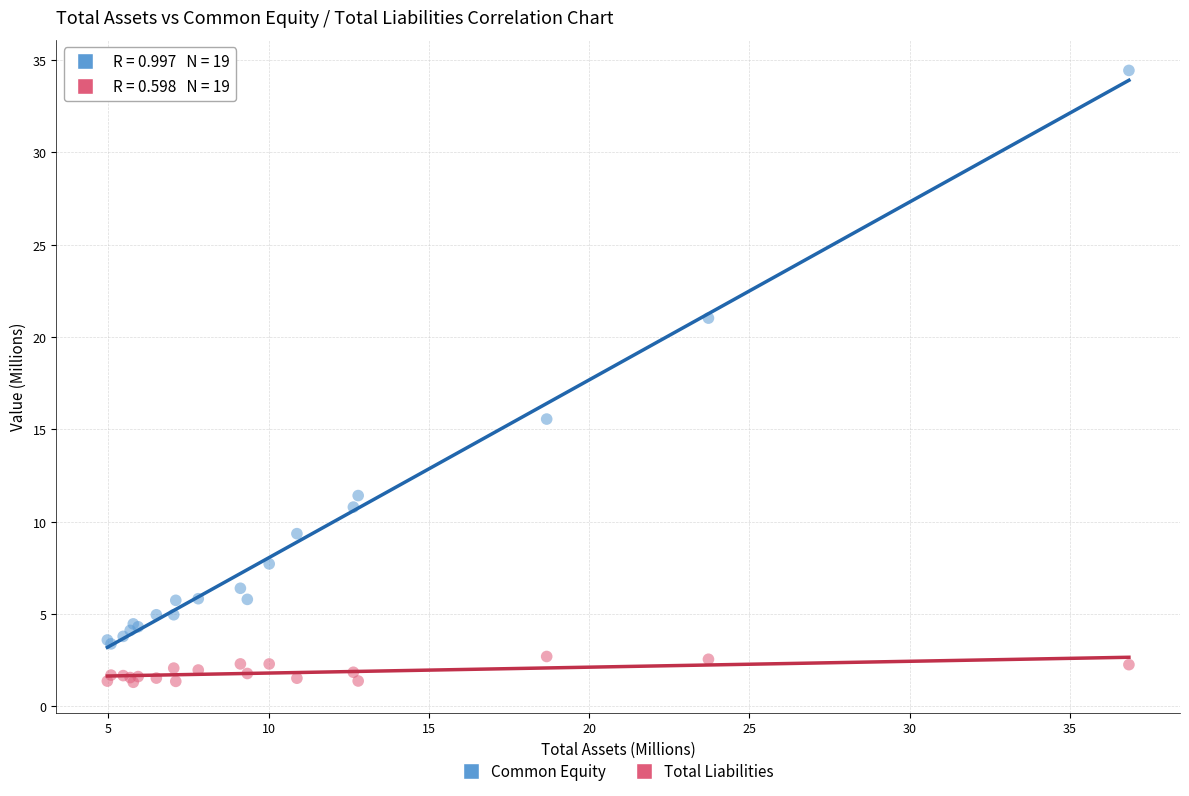

Across all series, what Y value is closest to 17?

15.6